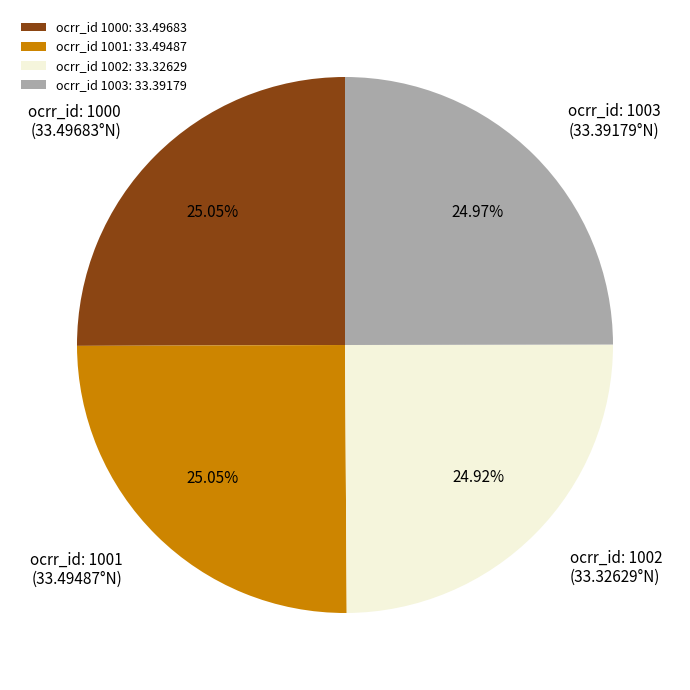

To the nearest percent, what is the average slice percentage?

25%